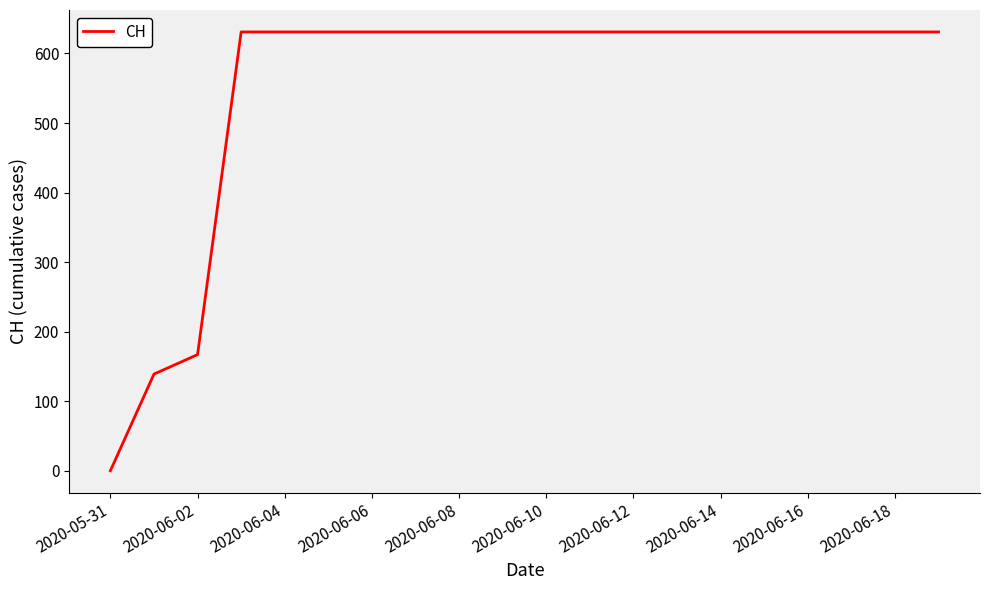

What is the difference between the maximum and minimum values?

631